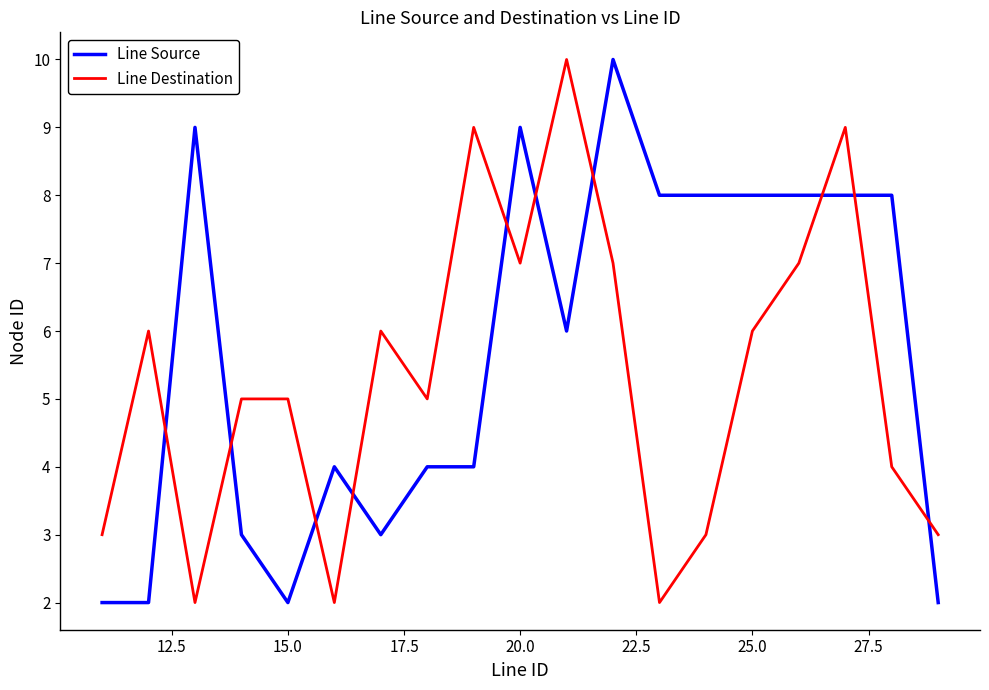

What is the highest value of the Line Source series?

10